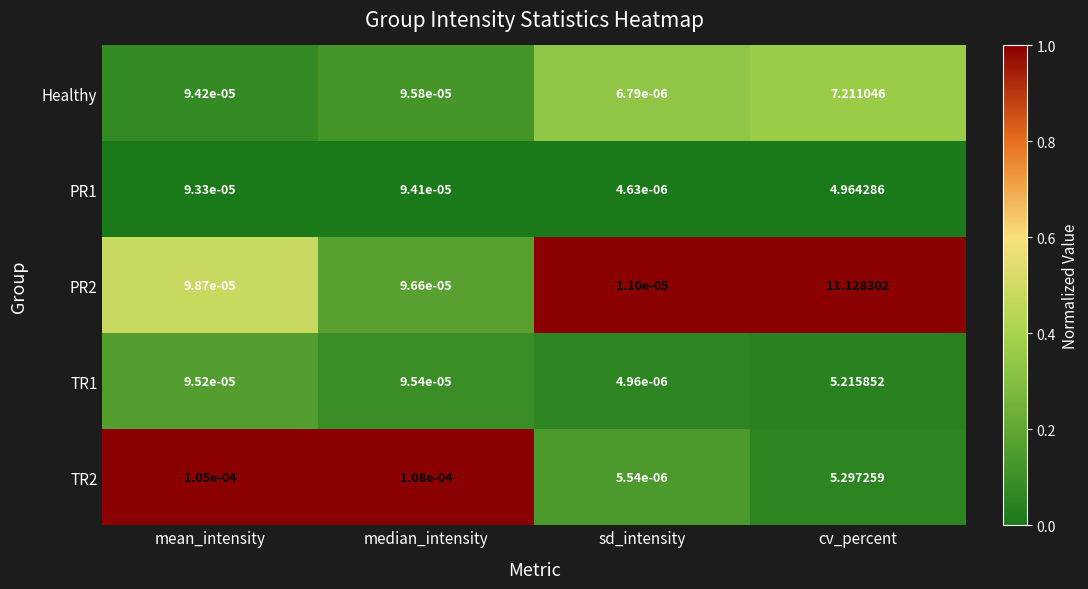

At which category is the sum across all series the highest?

cv_percent